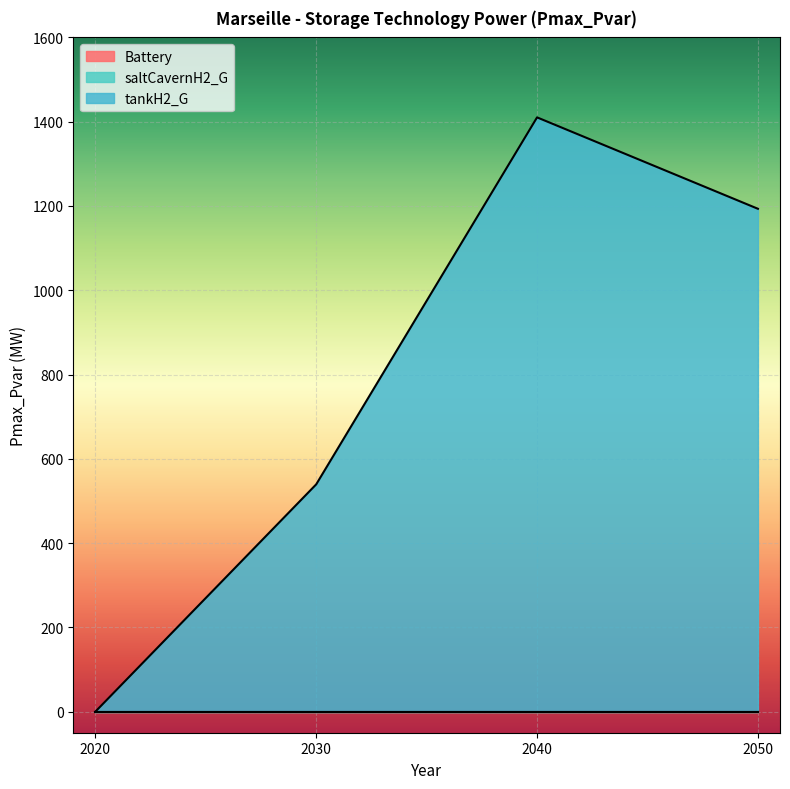

List the series in order of their peak value, lowest first.

Battery, saltCavernH2_G, tankH2_G